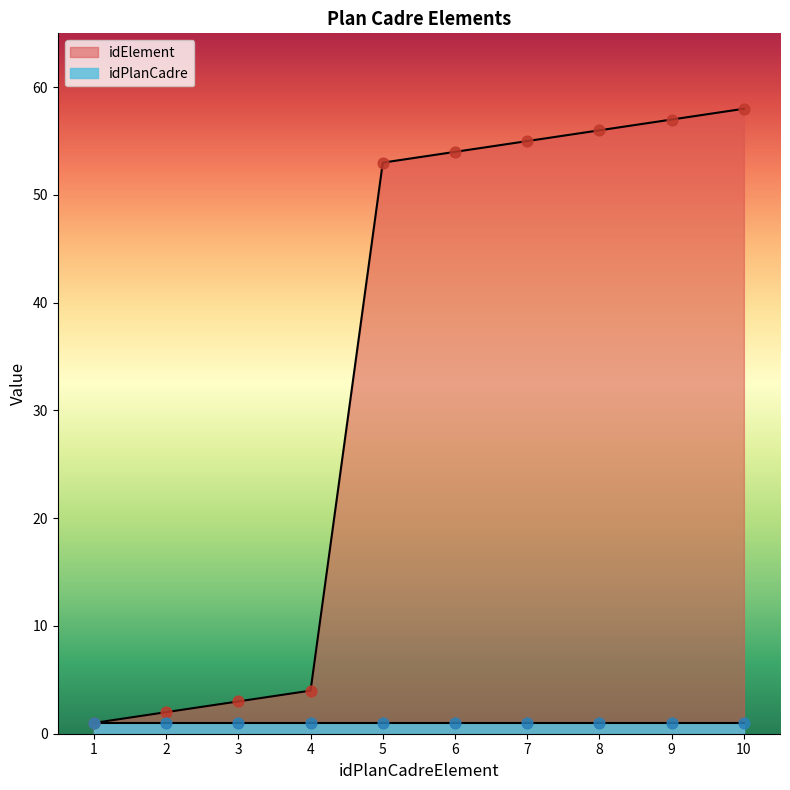

What is the change in value from 6 to 9?

+3